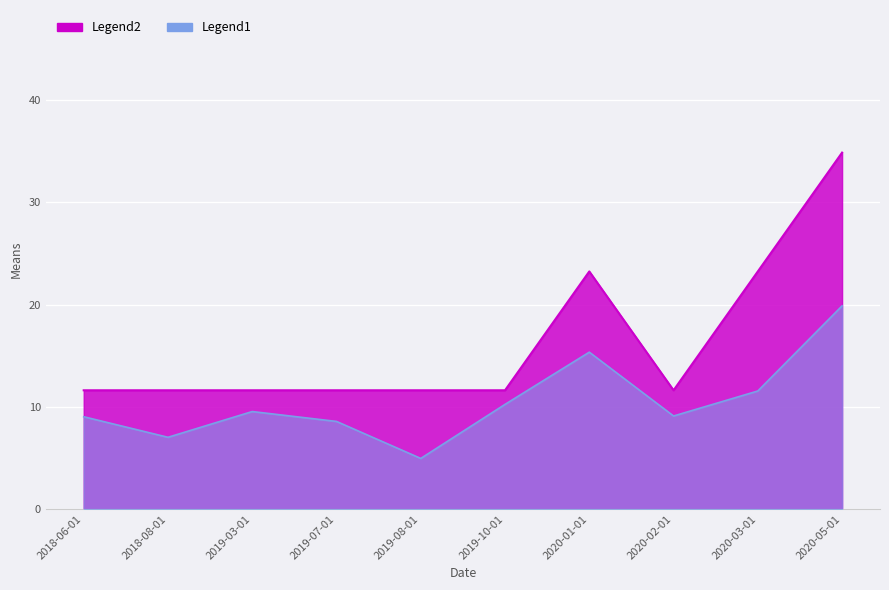

Between 2020-02-01 and 2019-08-01, which is larger?

2020-02-01